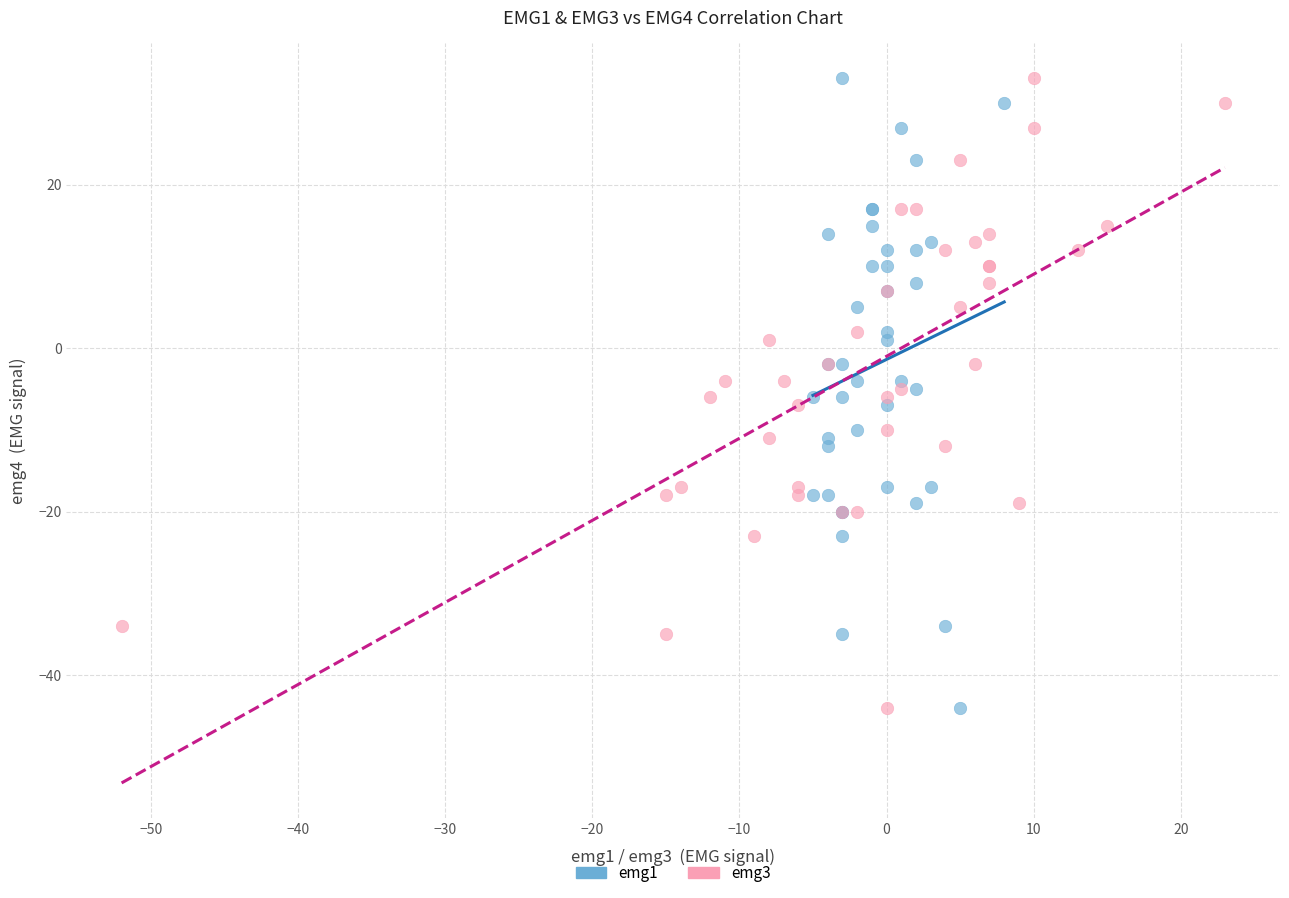

What are all the series names shown in the legend?

emg1, emg3